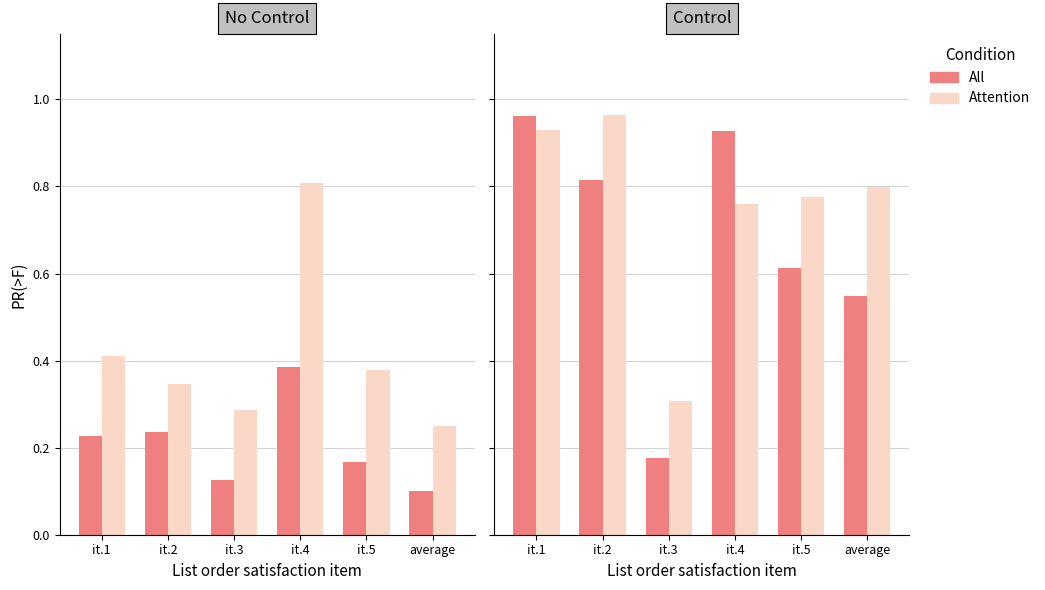

What is the label of the 3rd bar from the left?

it.3